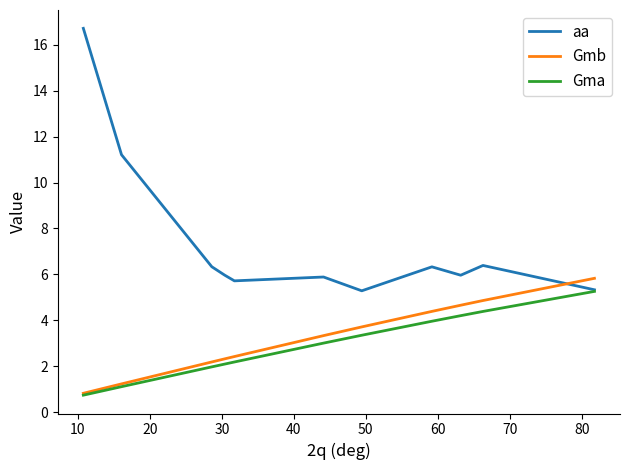

Rank the series by their maximum value, from lowest to highest.

Gma, Gmb, aa